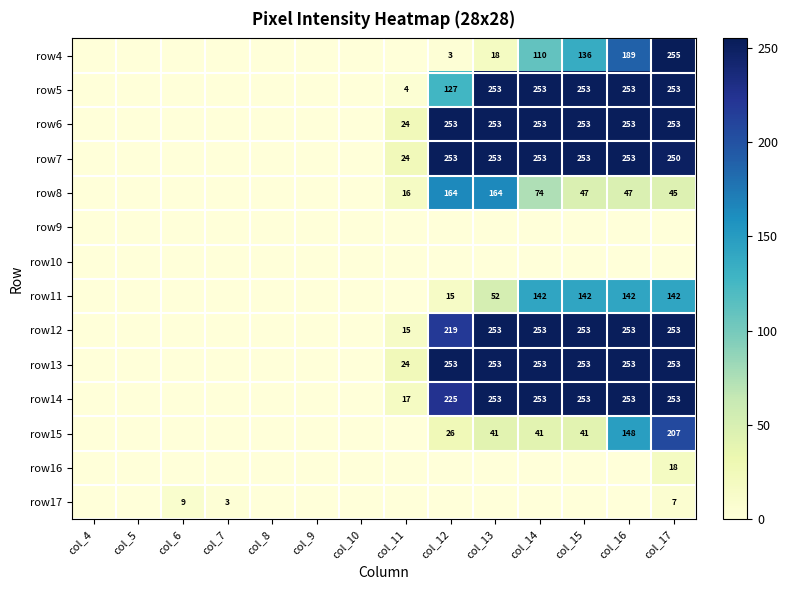

What is the maximum value shown in the chart?

255